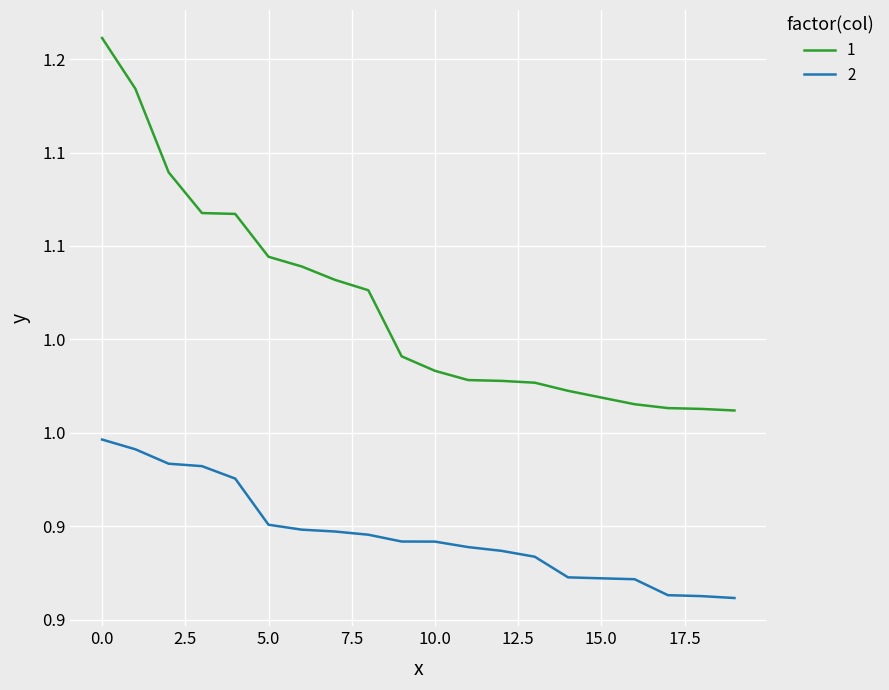

True or false: 1 and 2 intersect in this chart.

False